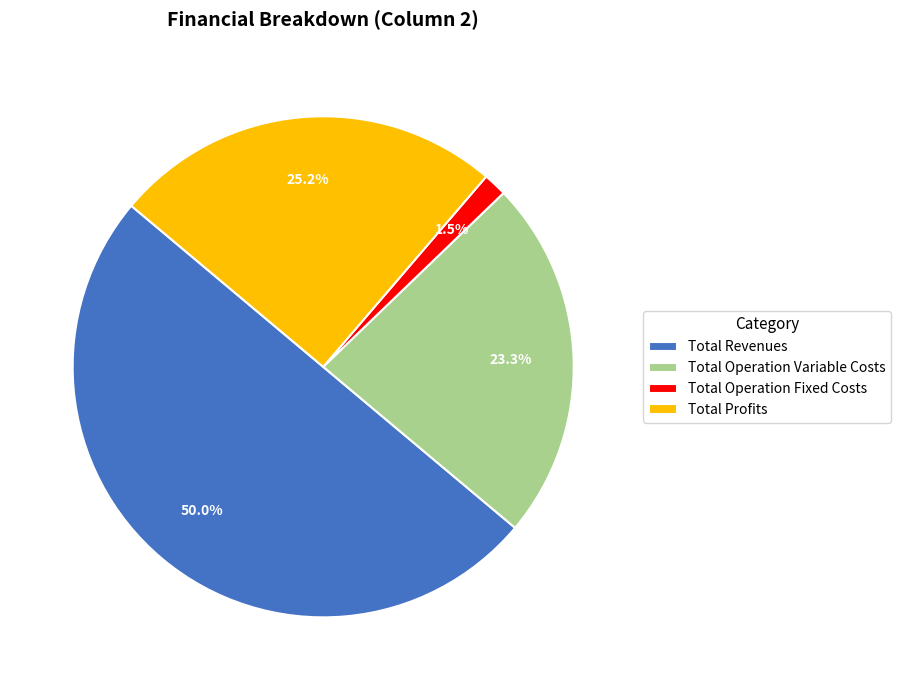

What percentage is the Total Profits slice, to the nearest percent?

25%